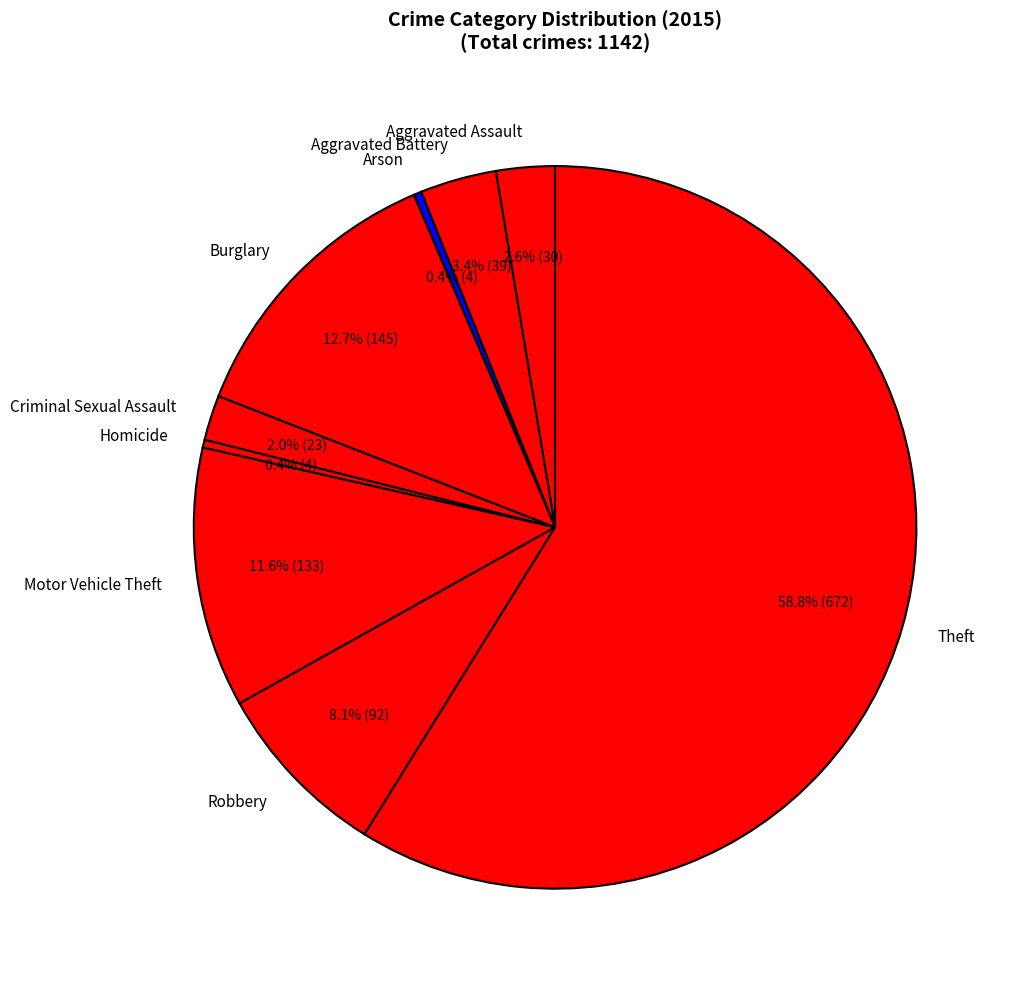

Count the number of slices in the pie.

9